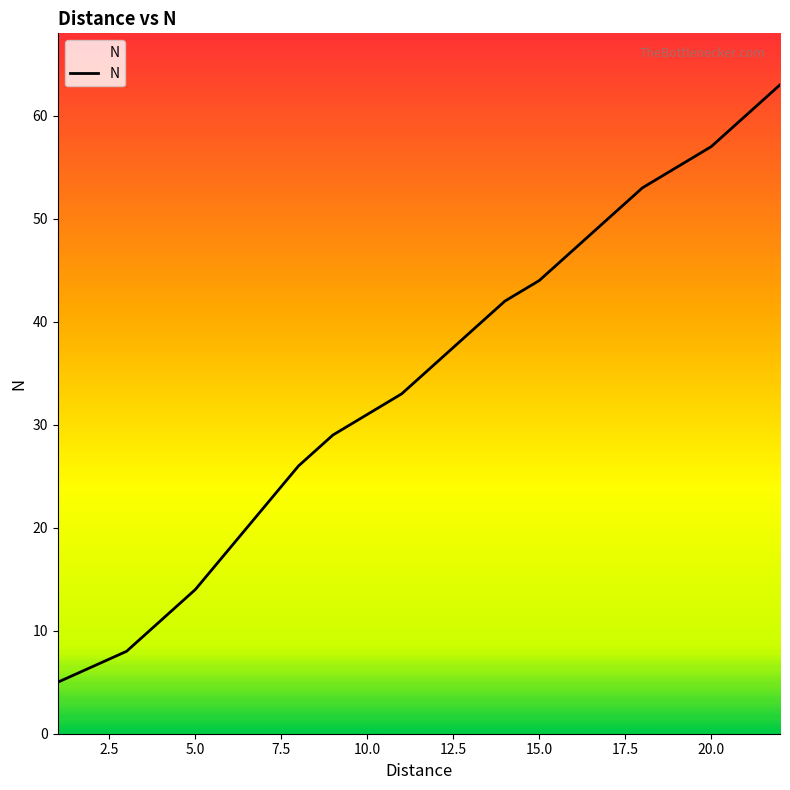

What is the difference between the maximum and minimum values?

58